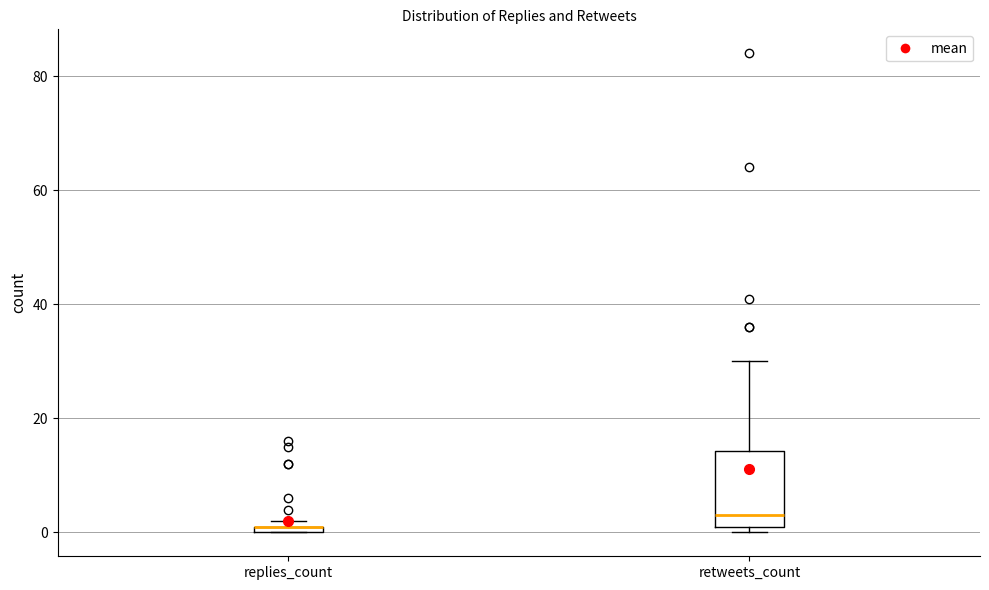

Where is the lower edge of the box for replies_count on the y-axis? The values are not printed on the chart, so give them approximately, as read against the axis.

0